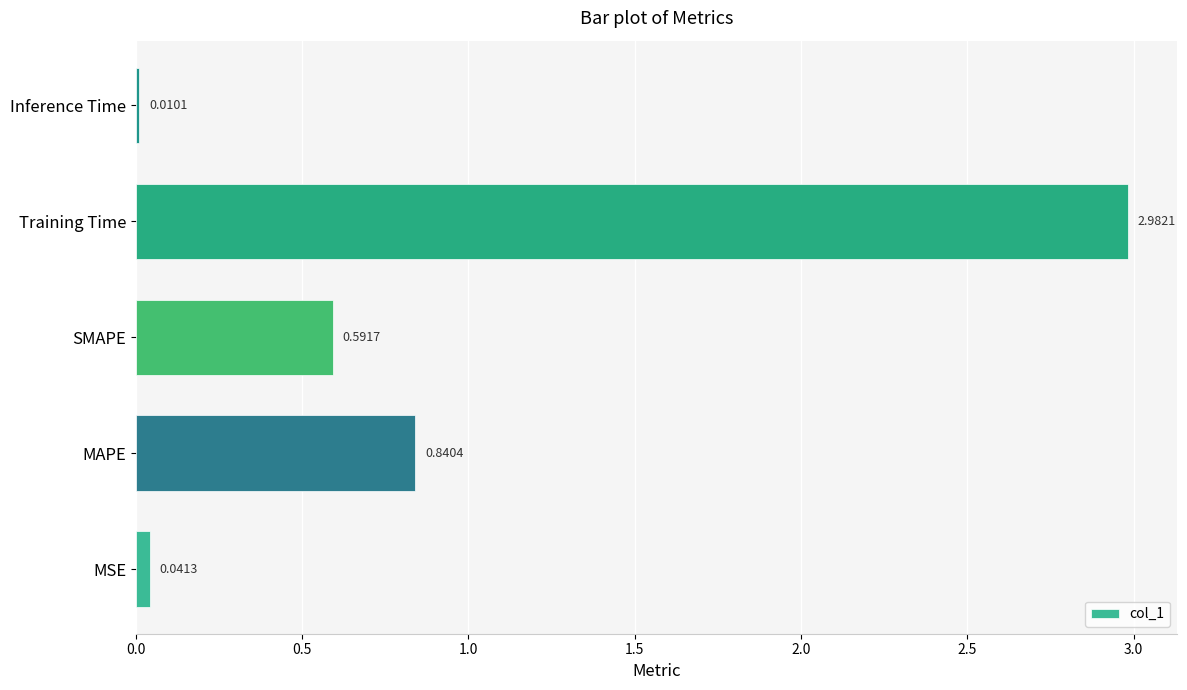

Rank the categories by value from highest to lowest.

Training Time, MAPE, SMAPE, MSE, Inference Time